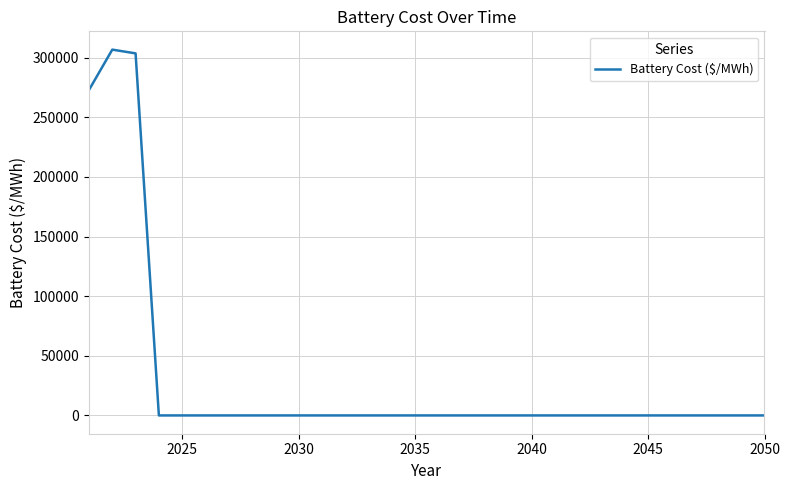

What is the greatest value displayed?

306691.7